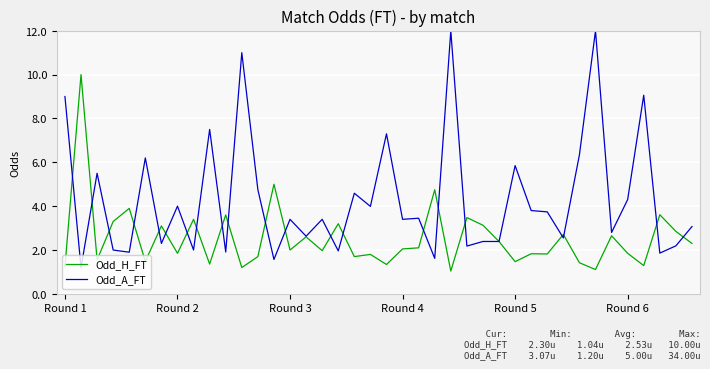

Which series has the largest total across all categories?

Odd_A_FT